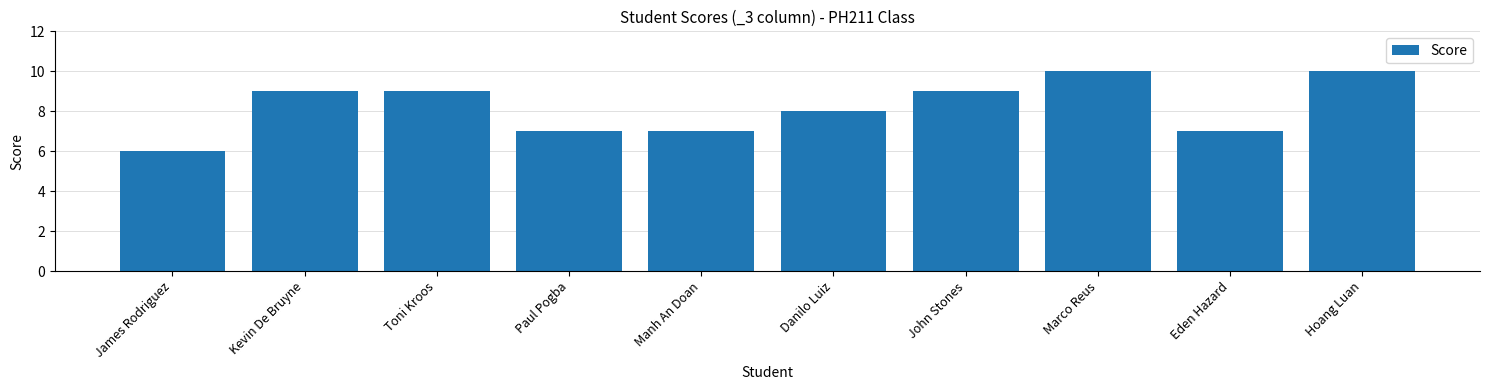

Where is the data nearest to the value 8?

Danilo Luiz